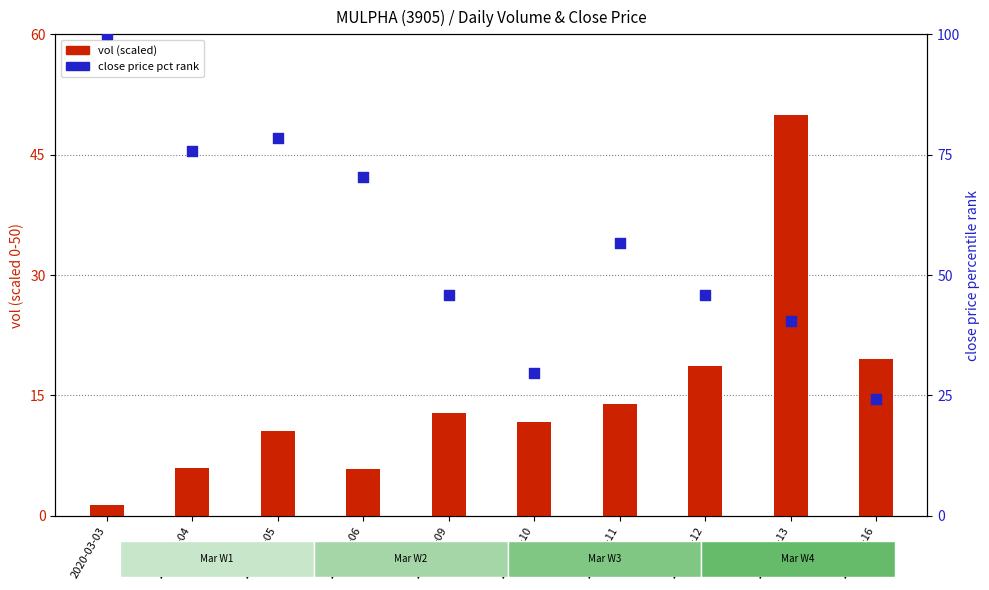

At how many categories does at least one series exceed 71?

3